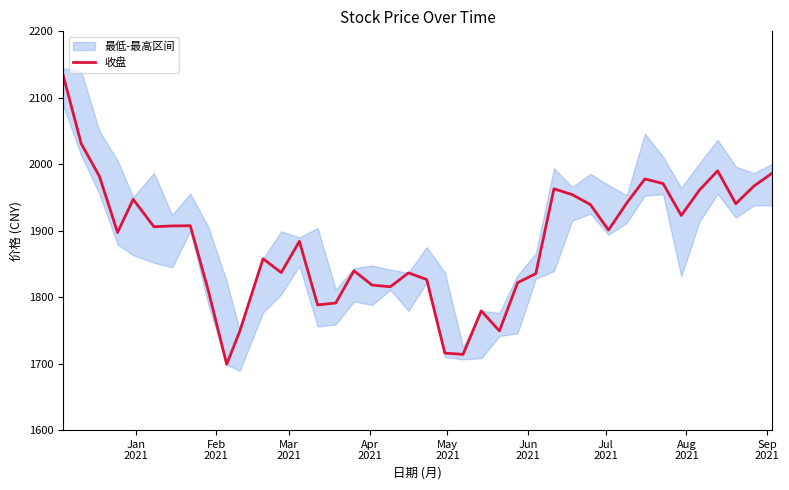

Reading right to left, transcribe all the data shown in this chart.

1986.6	1967.2	1940.7	1990.1	1961.1	1923.0	1971.0	1977.9	1941.5	1901.0	1939.5	1954.4	1963.1	1835.4	1821.8	1749.3	1779.4	1714.0	1715.9	1826.6	1836.6	1815.7	1818.2	1839.7	1791.2	1788.4	1884.0	1837.0	1857.9	1748.3	1699.1	1808.9	1907.5	1907.2	1906.0	1947.3	1897.3	1982.0	2031.1	2134.6